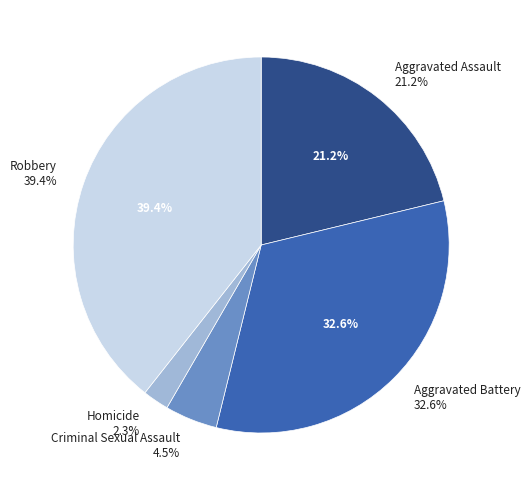

Is the sum of Aggravated Assault and Aggravated Battery greater than half?

Yes